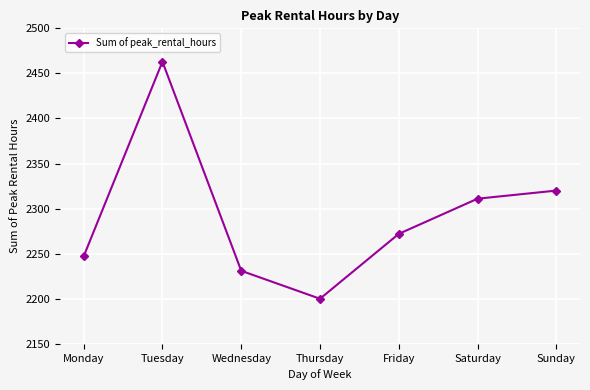

List the labels in order of value, largest first.

Tuesday, Sunday, Saturday, Friday, Monday, Wednesday, Thursday